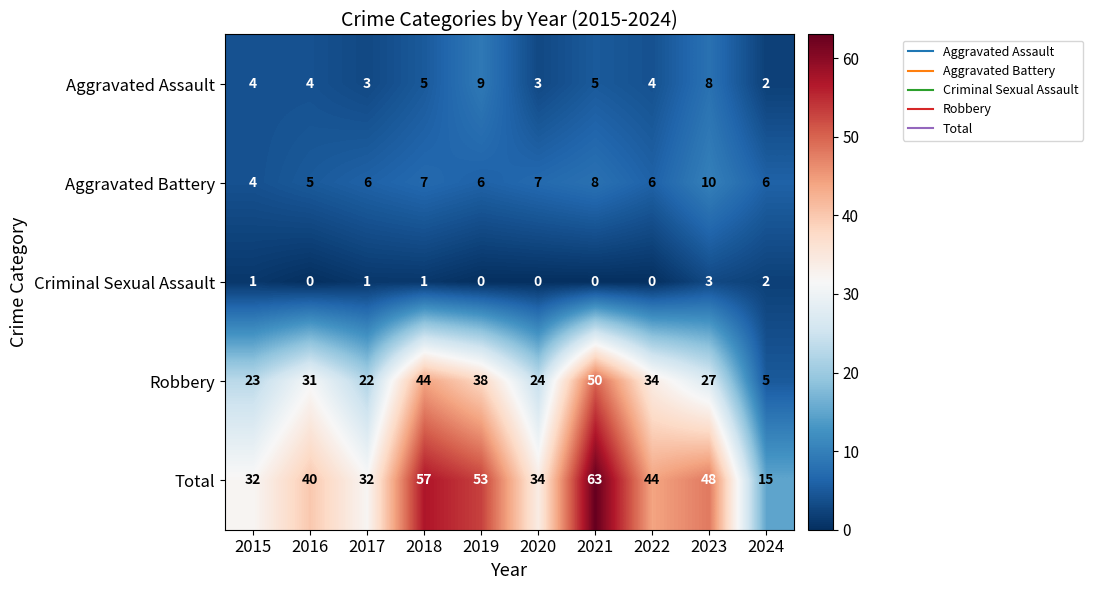

The Robbery series shows 38 at 2019. True or false?

True